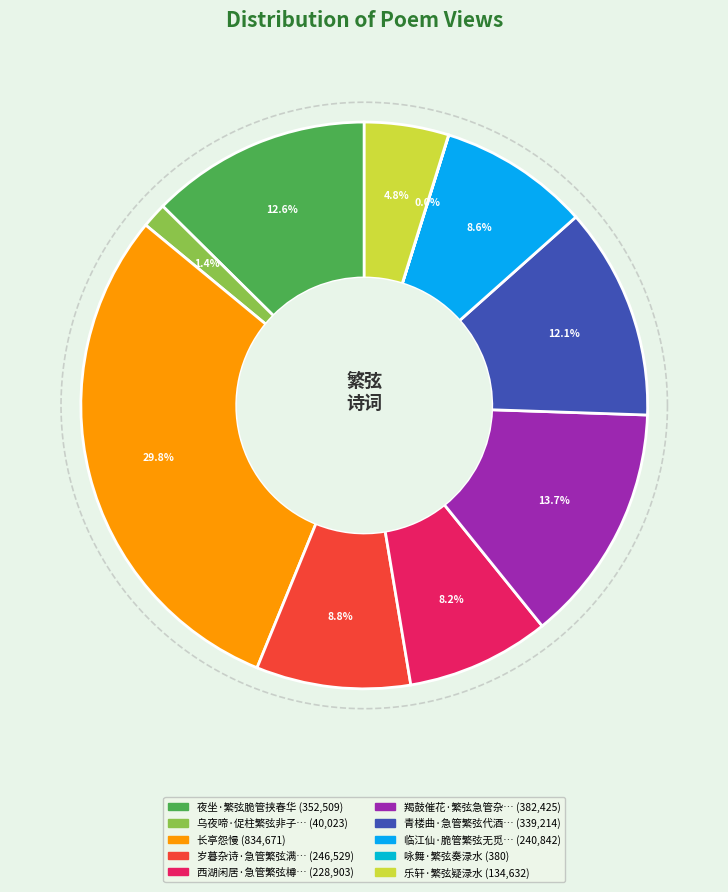

How many slices are in this pie chart?

10